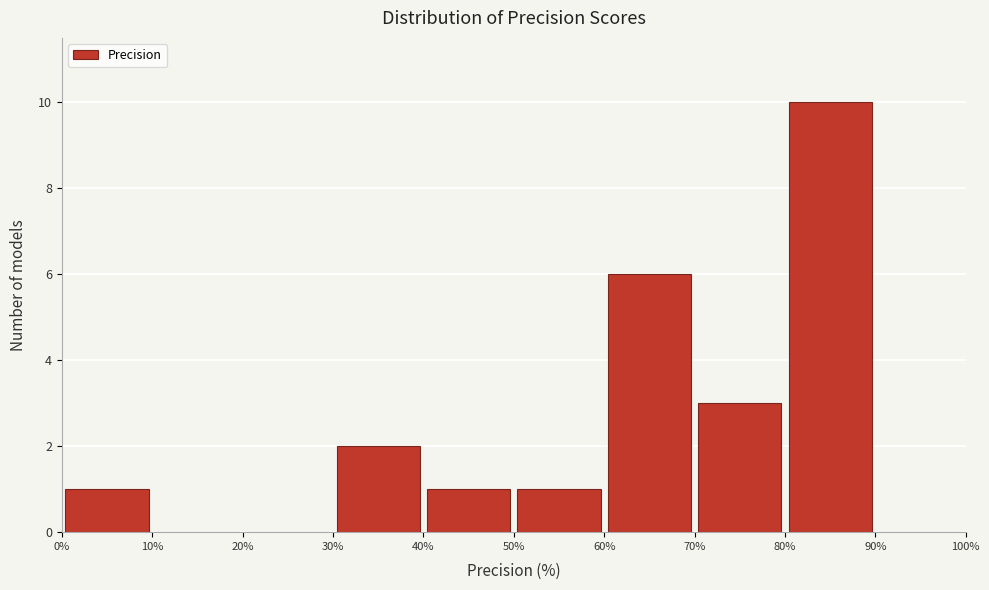

Reading left to right, transcribe this chart: for each bar, give the range it covers on the x-axis and its height. The values are not printed on the chart, so give them approximately, as read against the axis.

0% to 10%: 1
10% to 20%: 0
20% to 30%: 0
30% to 40%: 2
40% to 50%: 1
50% to 60%: 1
60% to 70%: 6
70% to 80%: 3
80% to 90%: 10
90% to 100%: 0